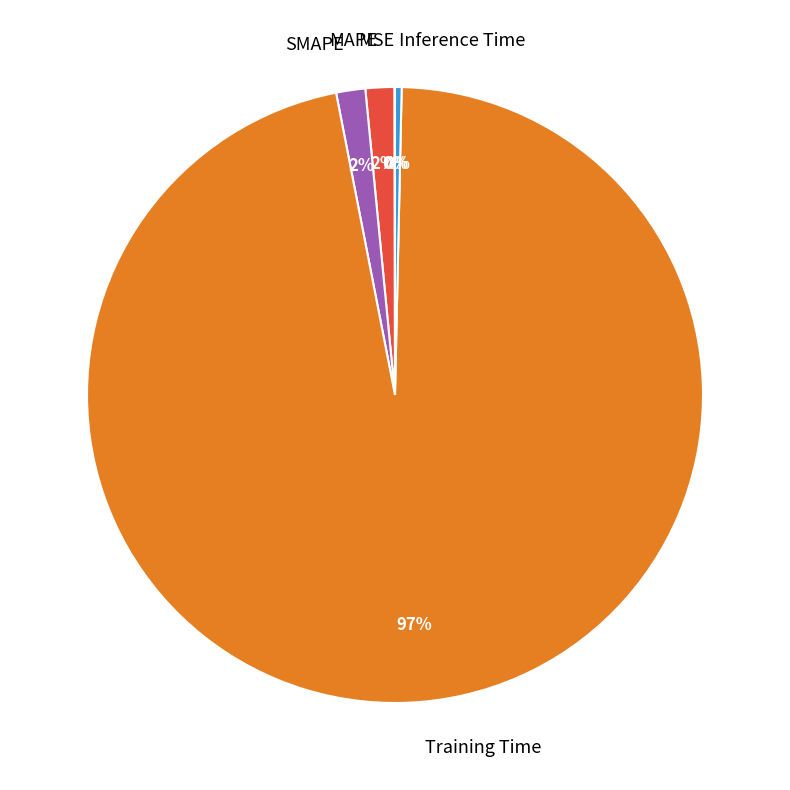

What percentage is the SMAPE slice, to the nearest percent?

2%